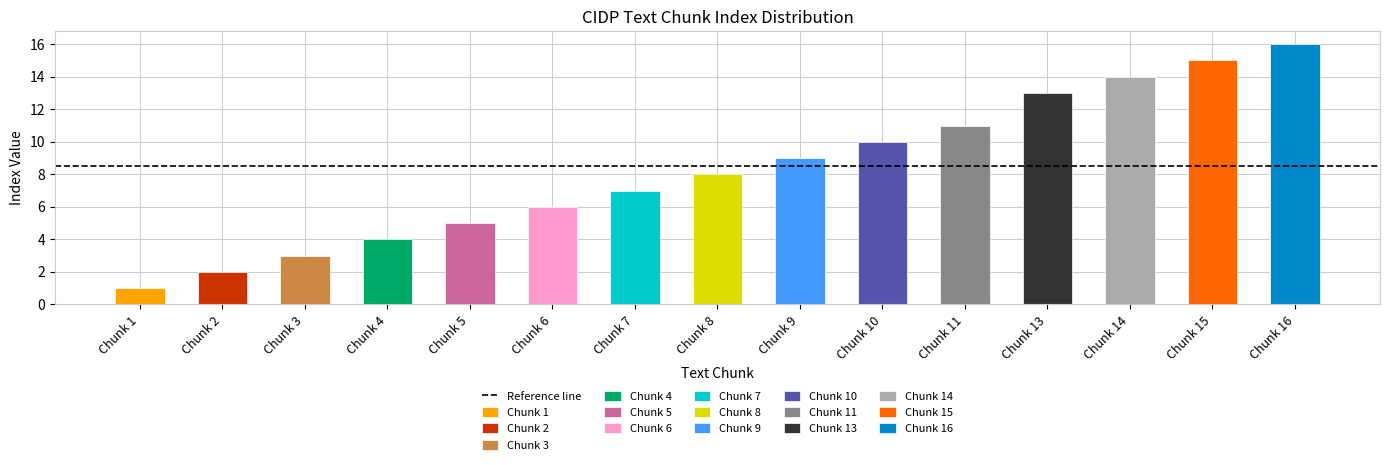

Is it true that the value at Chunk 4 is 4?

True